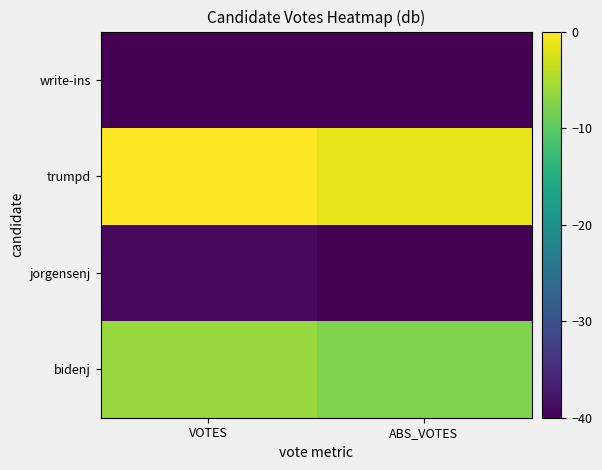

Count the number of categories in the chart.

2